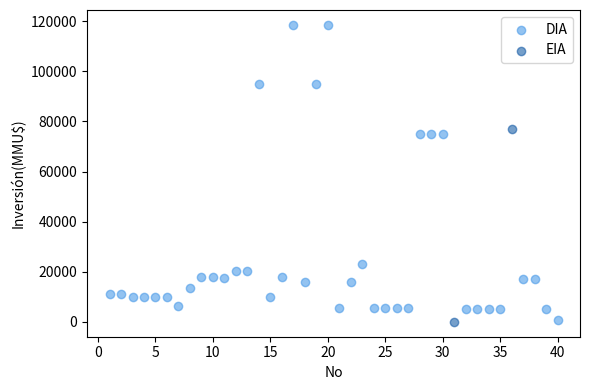

What are all the series names shown in the legend?

DIA, EIA